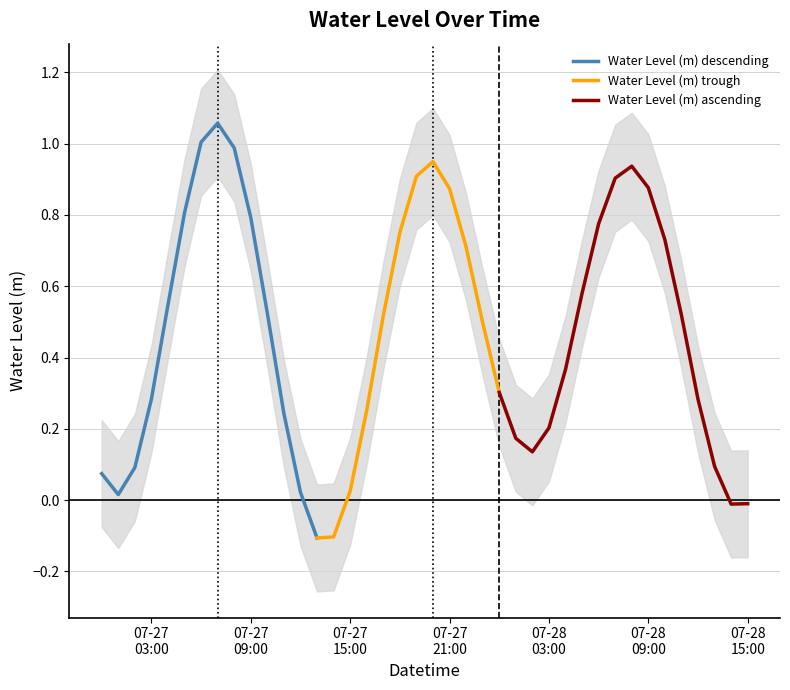

Reading right to left, transcribe all the data shown in this chart.

2024-07-28 15:00=-0.0	2024-07-28 14:00=-0.0	2024-07-28 13:00=0.1	2024-07-28 12:00=0.3	2024-07-28 11:00=0.5	2024-07-28 10:00=0.7	2024-07-28 09:00=0.9	2024-07-28 08:00=0.9	2024-07-28 07:00=0.9	2024-07-28 06:00=0.8	2024-07-28 05:00=0.6	2024-07-28 04:00=0.4	2024-07-28 03:00=0.2	2024-07-28 02:00=0.1	2024-07-28 01:00=0.2	2024-07-28 00:00=0.3	2024-07-27 23:00=0.5	2024-07-27 22:00=0.7	2024-07-27 21:00=0.9	2024-07-27 20:00=0.9	2024-07-27 19:00=0.9	2024-07-27 18:00=0.8	2024-07-27 17:00=0.5	2024-07-27 16:00=0.3	2024-07-27 15:00=0.0	2024-07-27 14:00=-0.1	2024-07-27 13:00=-0.1	2024-07-27 12:00=0.0	2024-07-27 11:00=0.2	2024-07-27 10:00=0.5	2024-07-27 09:00=0.8	2024-07-27 08:00=1.0	2024-07-27 07:00=1.1	2024-07-27 06:00=1.0	2024-07-27 05:00=0.8	2024-07-27 04:00=0.5	2024-07-27 03:00=0.3	2024-07-27 02:00=0.1	2024-07-27 01:00=0.0	2024-07-27 00:00=0.1